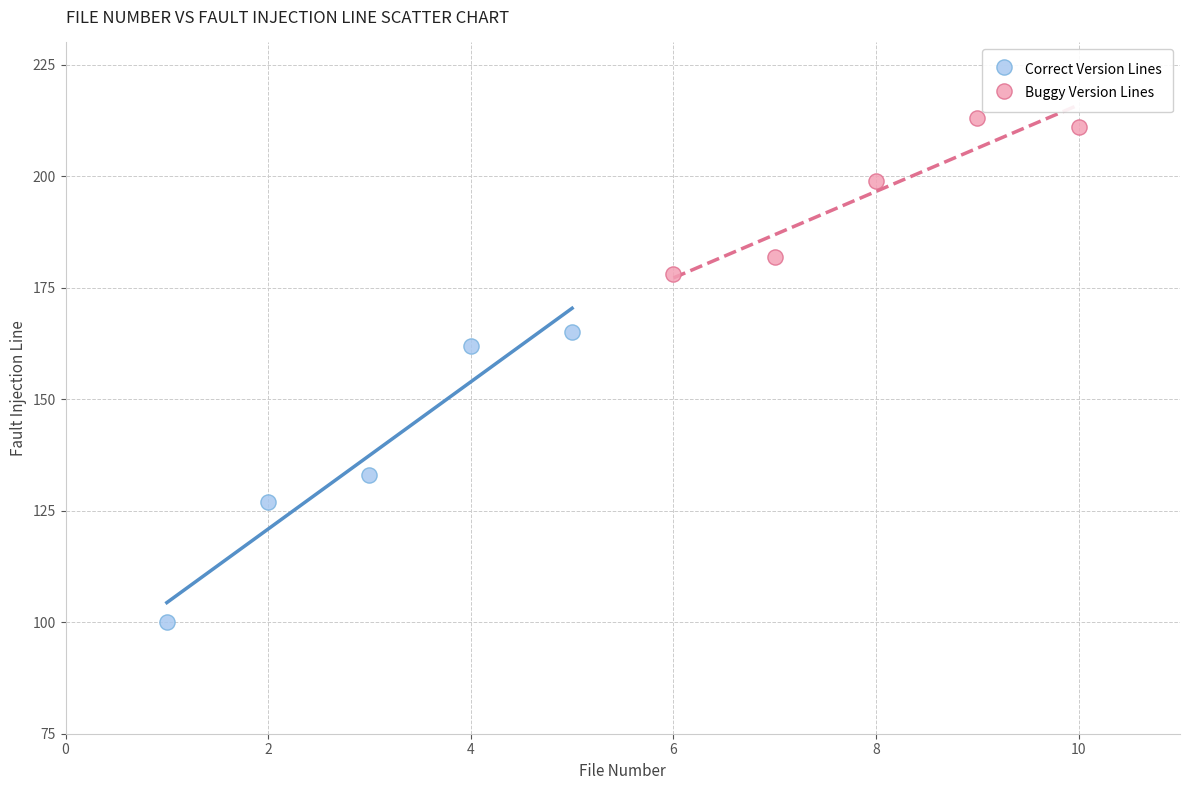

Which series reaches the maximum Y coordinate?

Buggy Version Lines